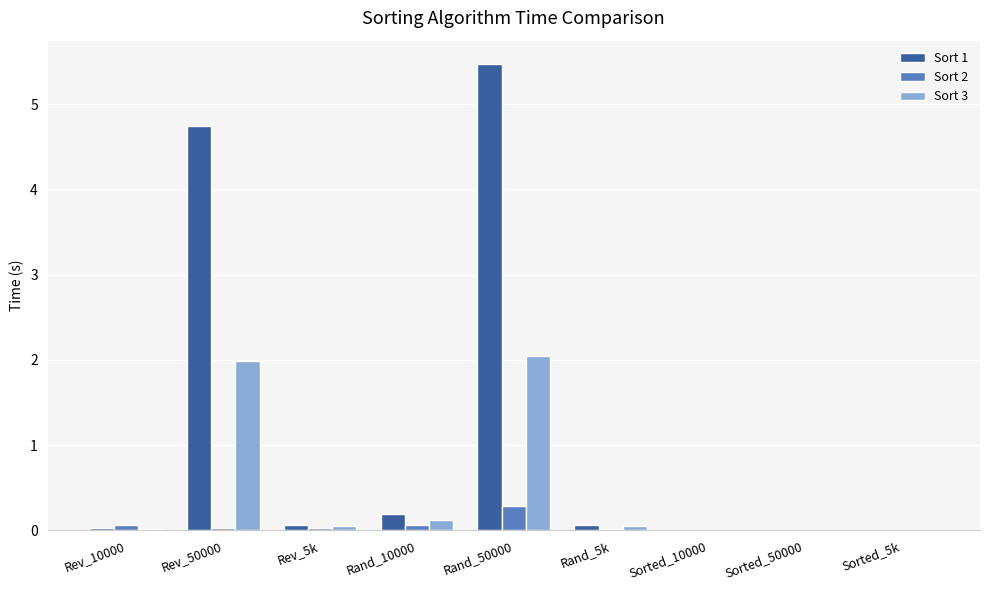

Which category has the highest value in the Sort 1 series?

Rand_50000